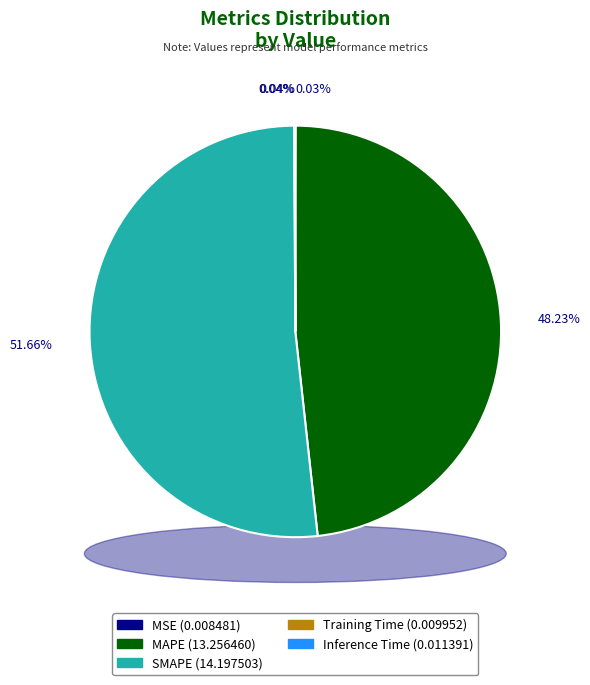

Between MAPE and Inference Time, which is larger?

MAPE